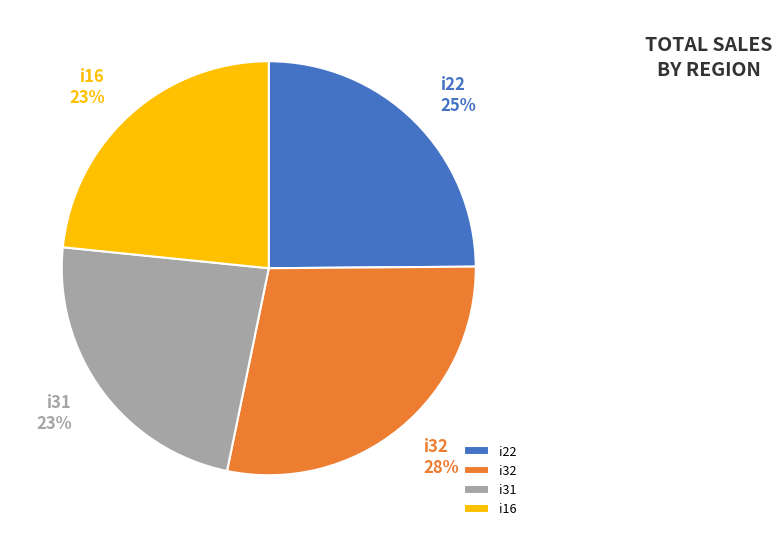

To the nearest percent, what percentage of the pie is i22?

25%